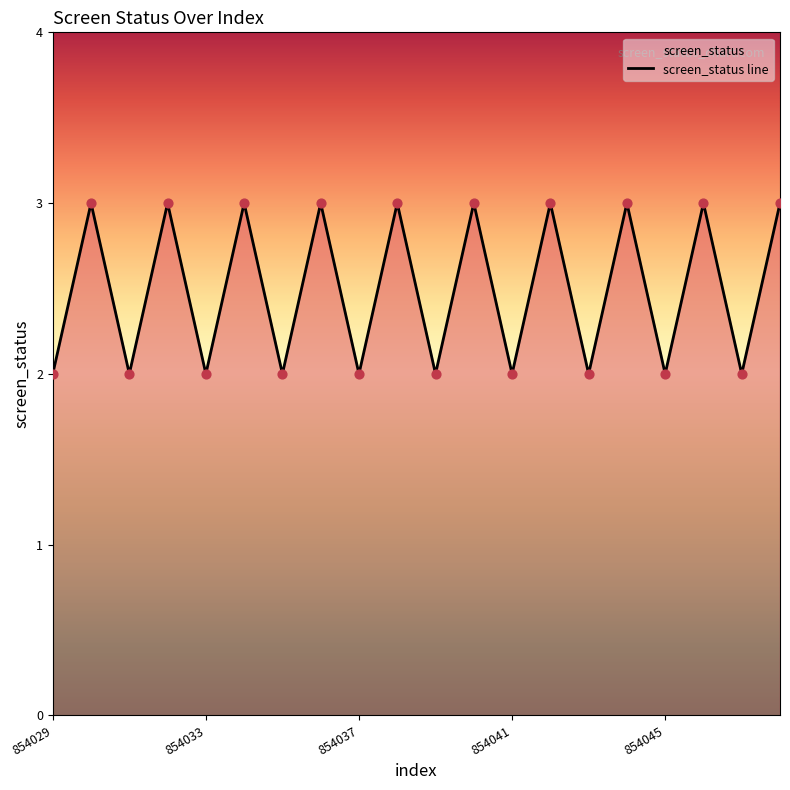

Between 11 and 9, which is larger?

11